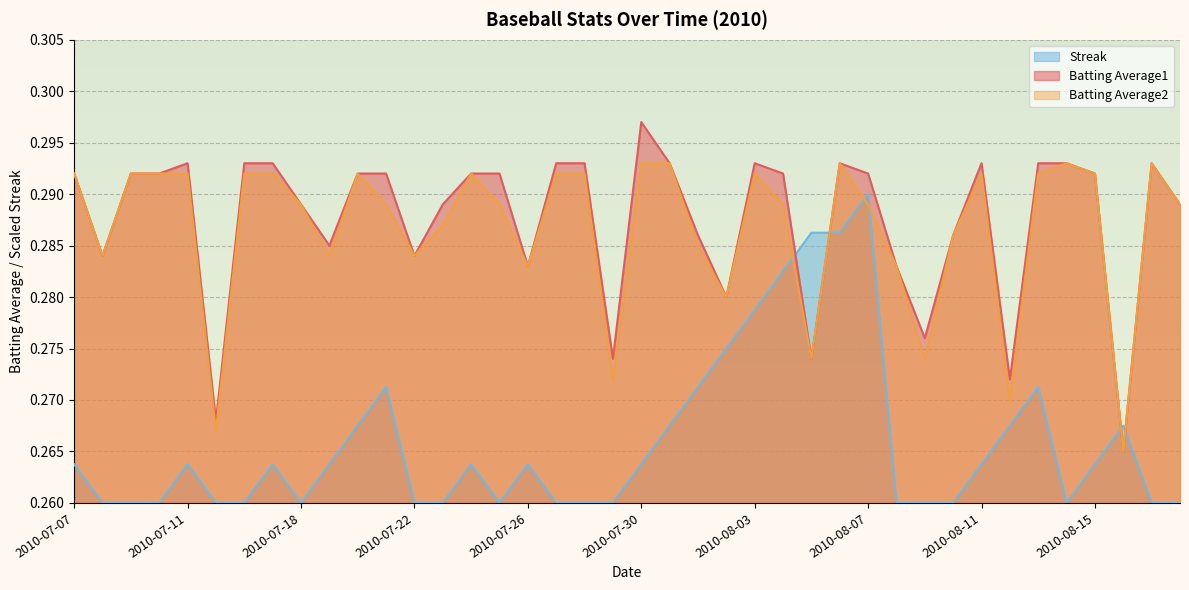

What are all the series names shown in the legend?

Streak, Batting Average1, Batting Average2